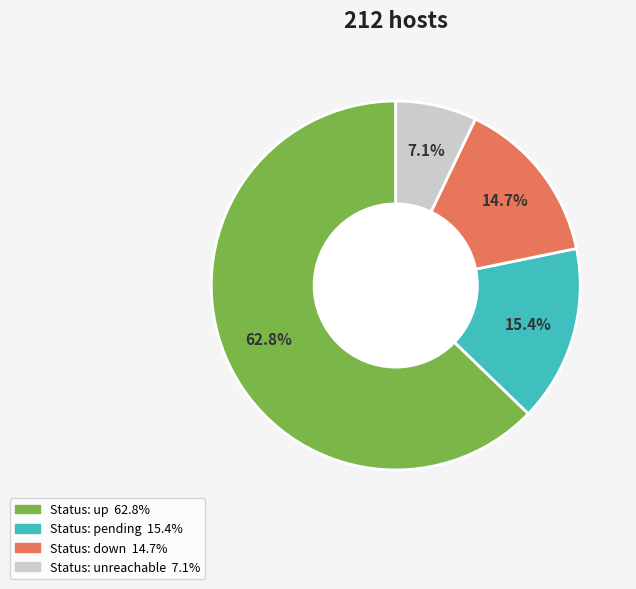

Is there a majority slice in this chart?

Yes